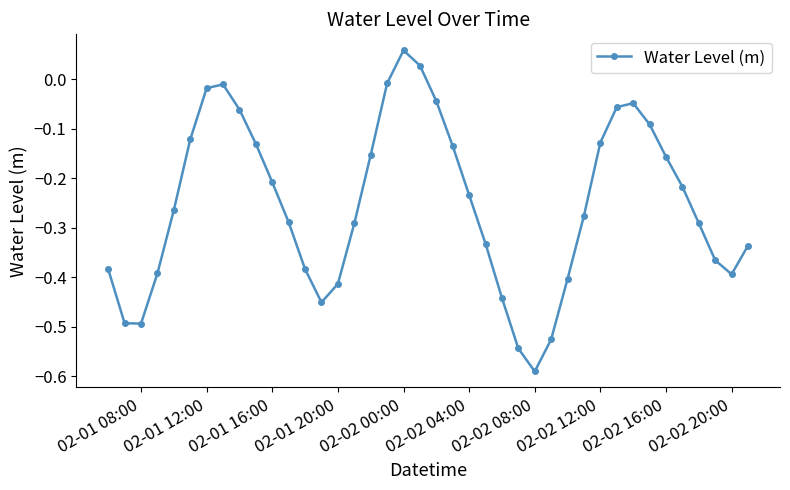

What is the difference between the second highest and second lowest values?

0.6